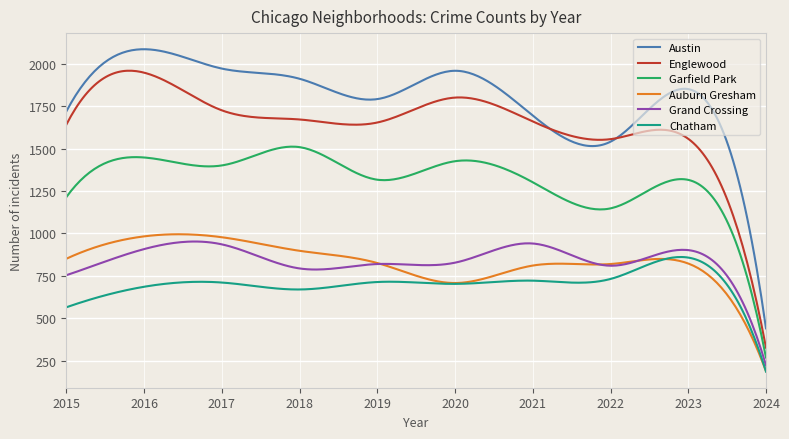

Which series has the largest range (max minus min)?

Austin